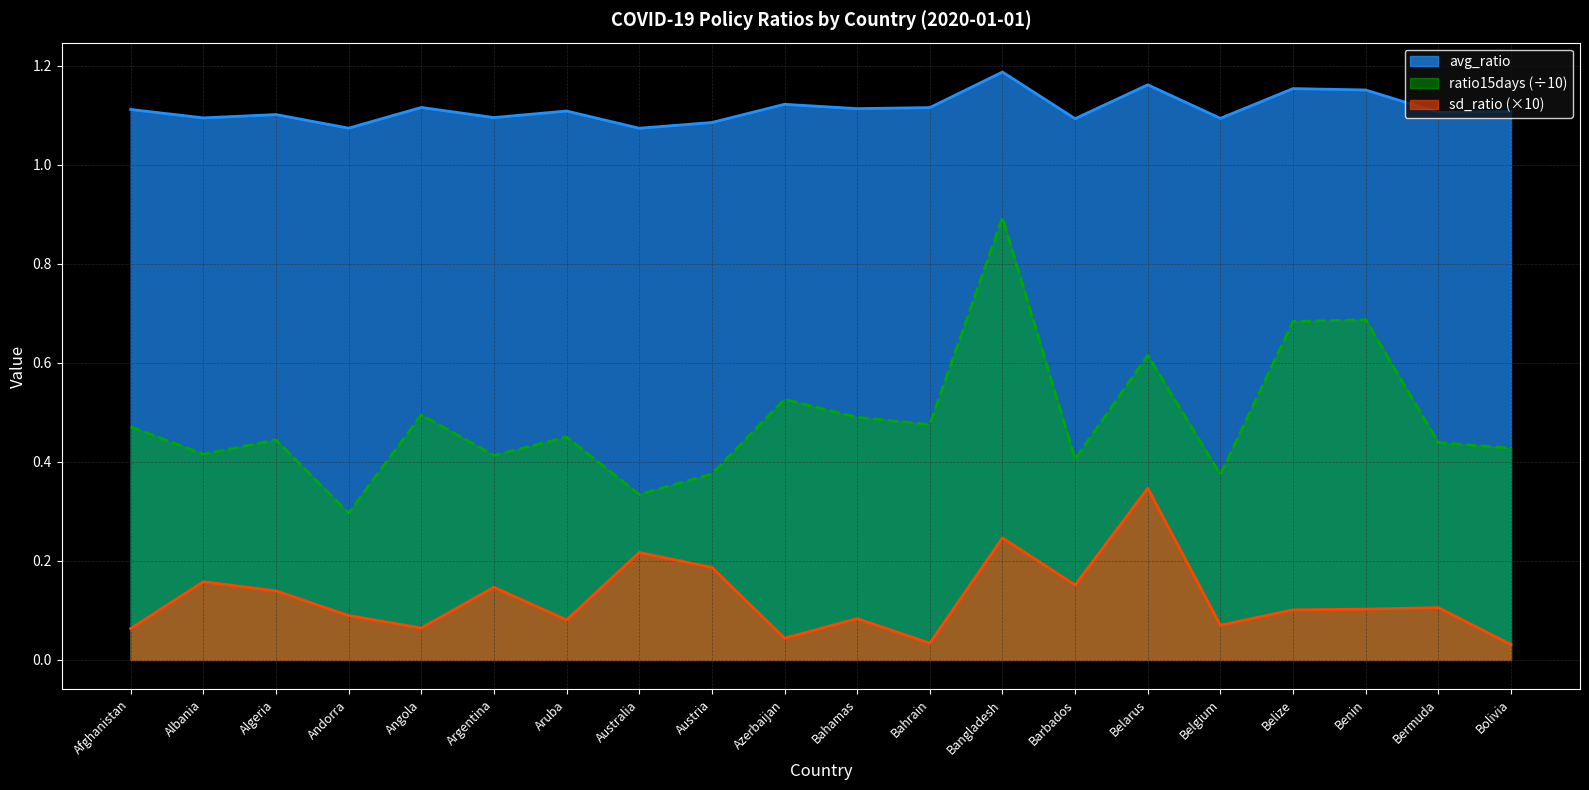

What is the lowest value of the ratio15days series?

0.3